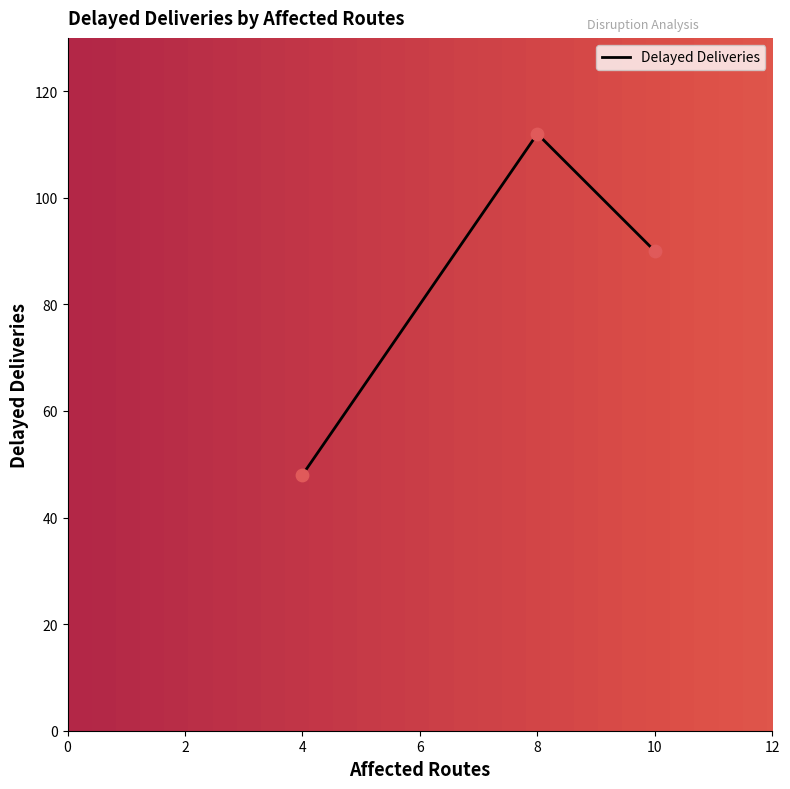

Between 10 and 8, which is larger?

8